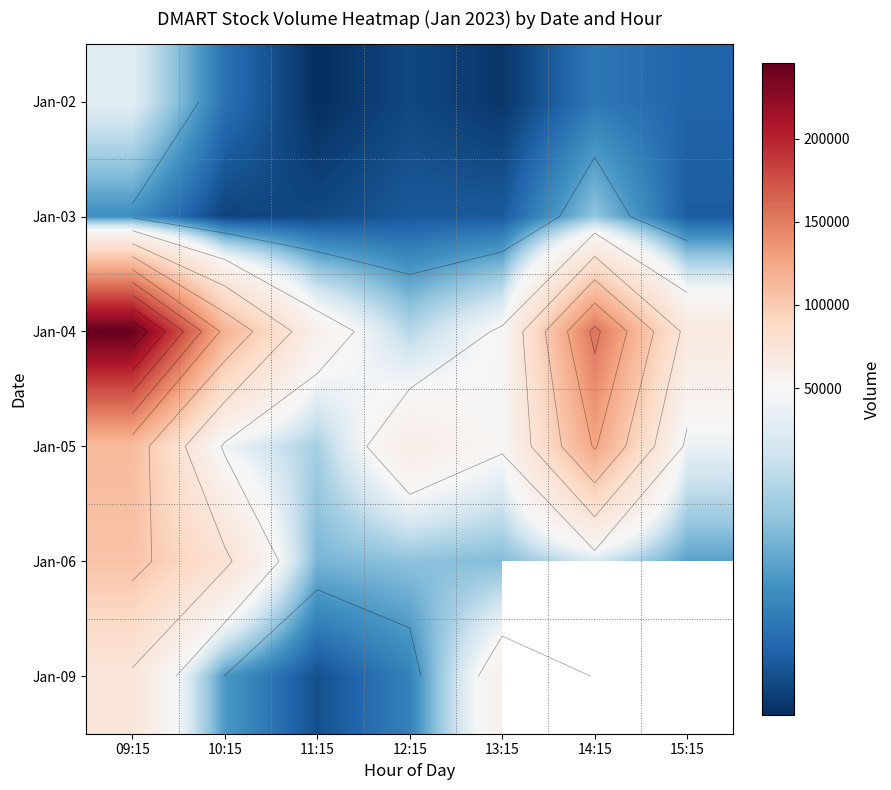

Rank the series at 10:15 from highest to lowest value.

Jan-04, Jan-06, Jan-05, Jan-09, Jan-02, Jan-03